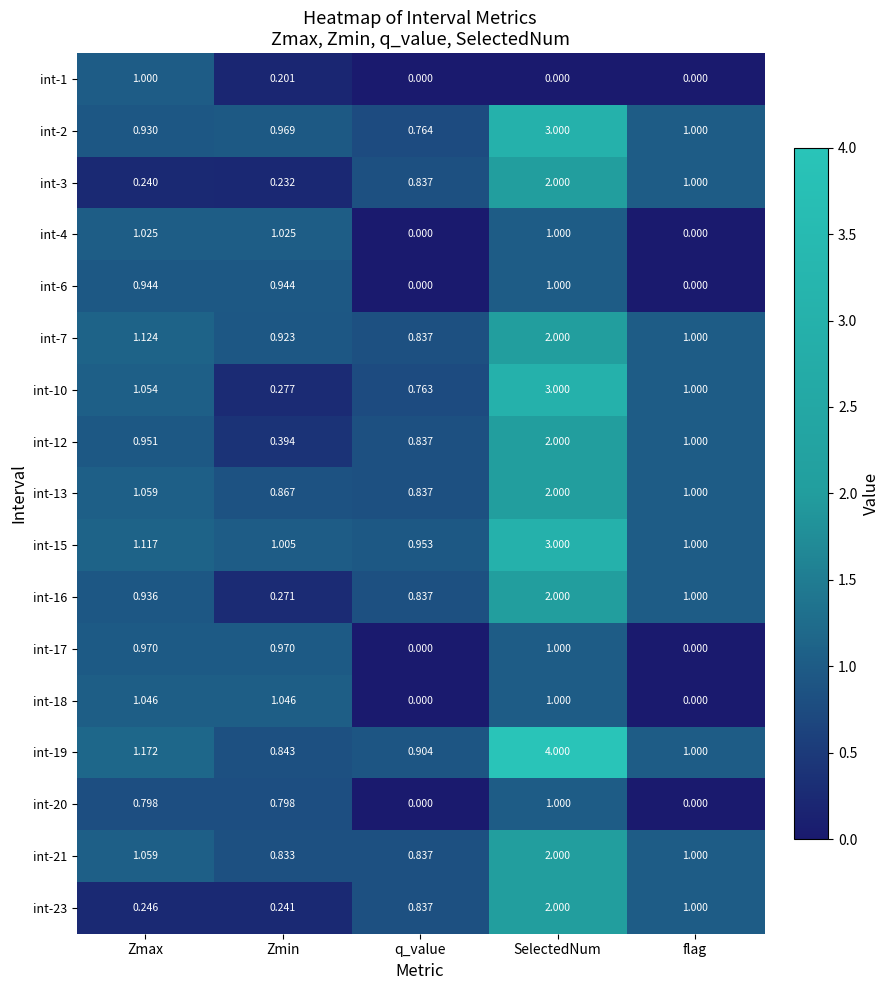

At which category is the sum across all series the highest?

SelectedNum